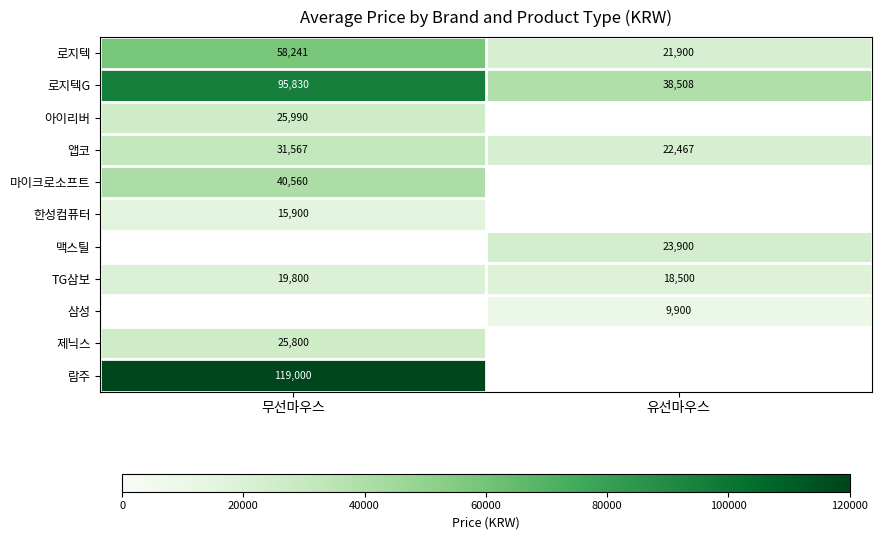

Is the value of 아이리버 at 무선마우스 greater than the value of 맥스틸 at 유선마우스?

Yes